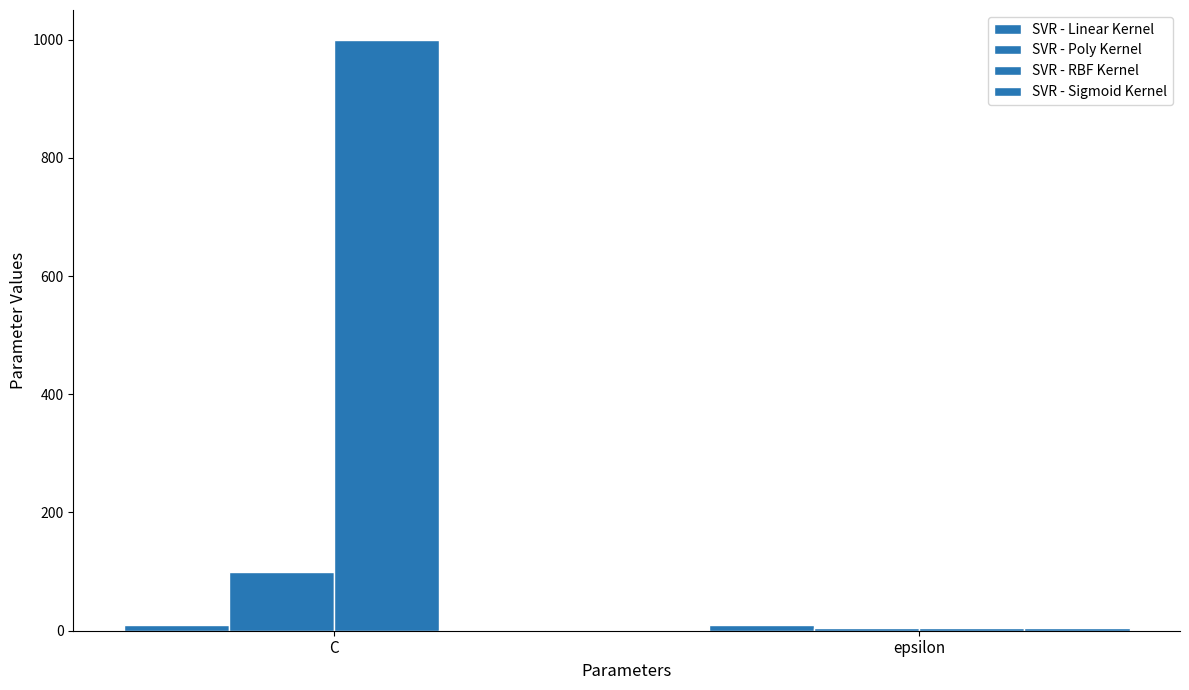

The value of SVR - Poly Kernel at epsilon is 8. True or false?

False